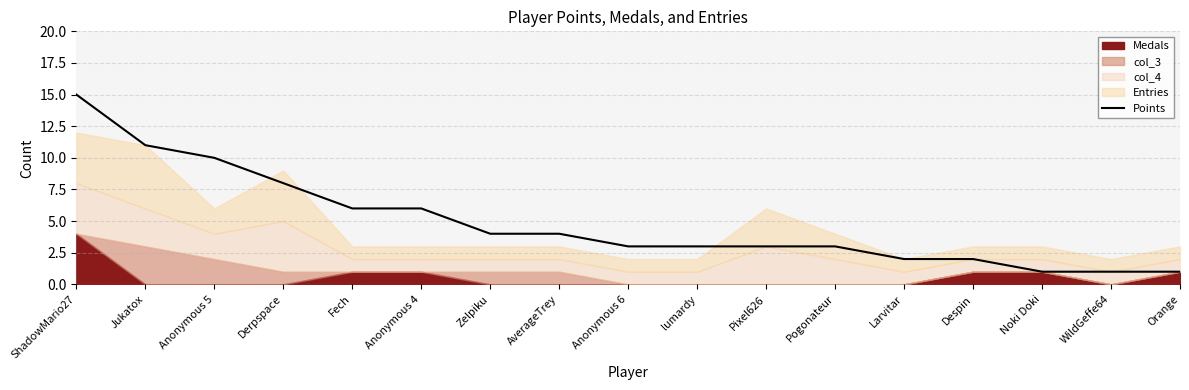

What is the label of the 8th point from the right?

lumardy